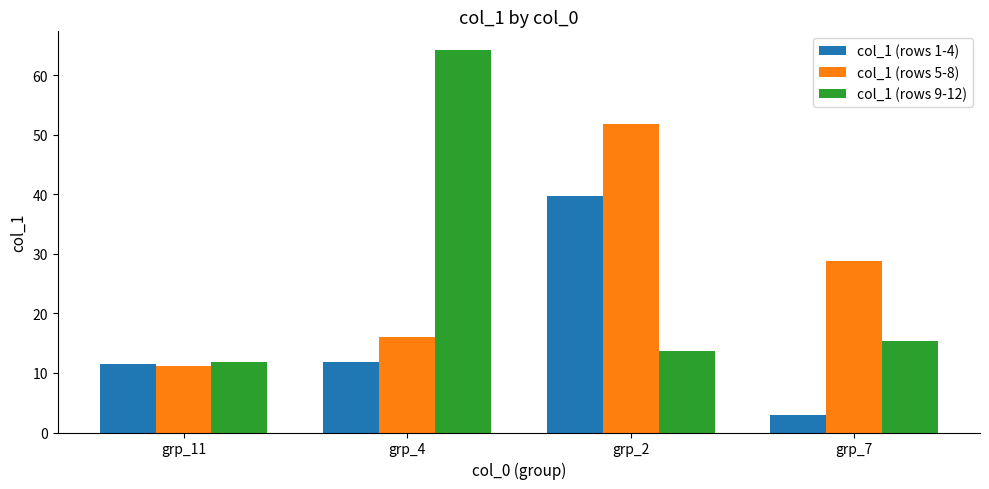

How many categories are shown in the chart?

4